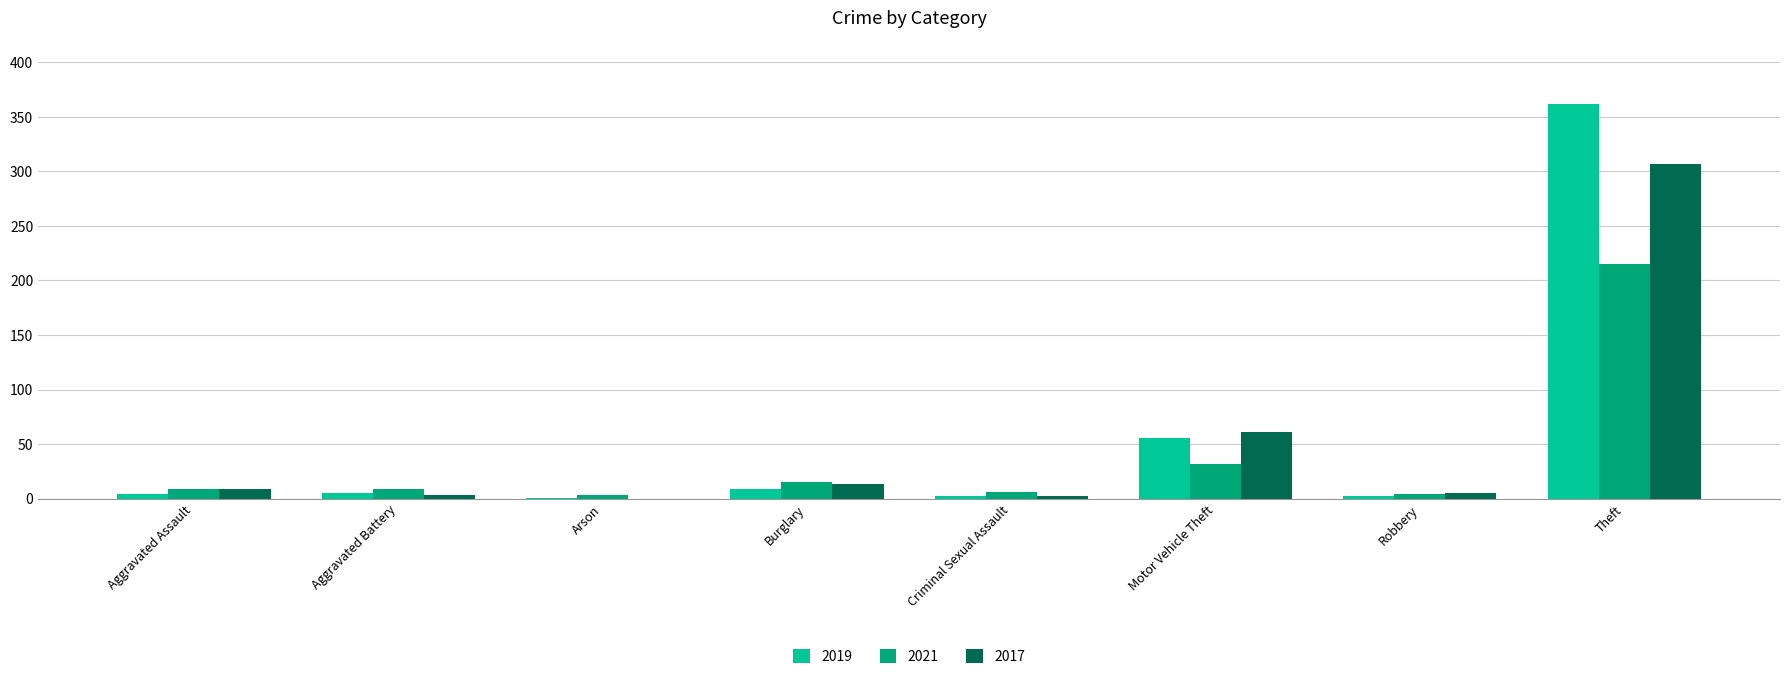

Where is 2017 nearest to the value 153?

Motor Vehicle Theft